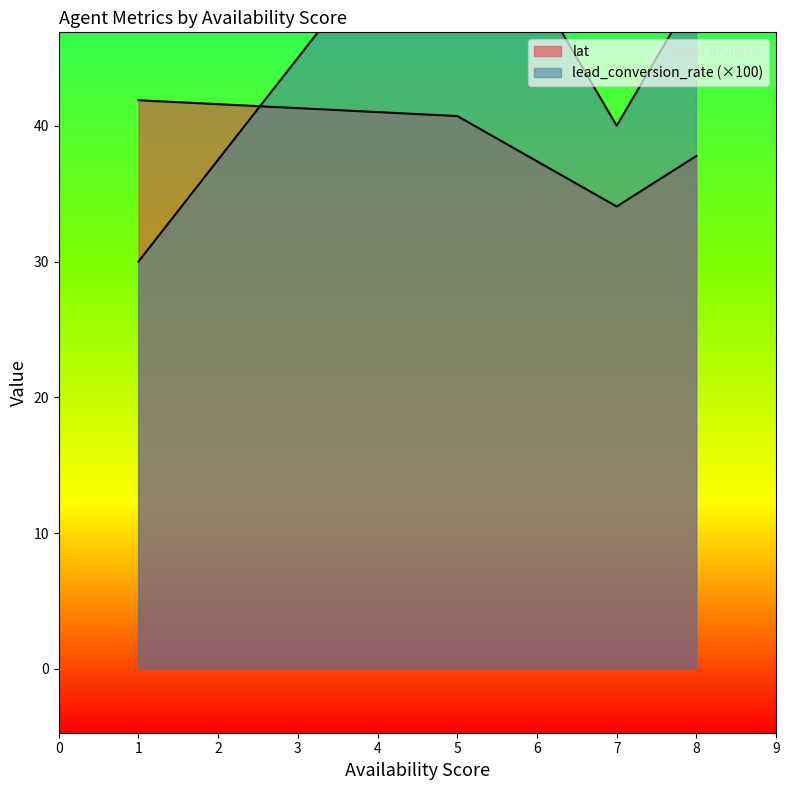

True or false: lat has a value of 45.1 at 7.

False